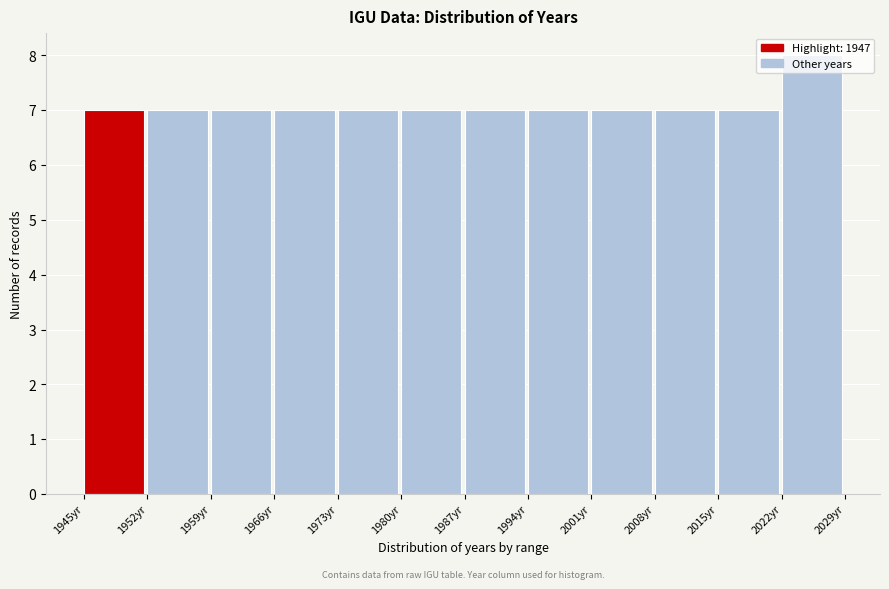

What is the height of the bar covering 1959 to 1966 on the x-axis? The values are not printed on the chart, so give them approximately, as read against the axis.

7